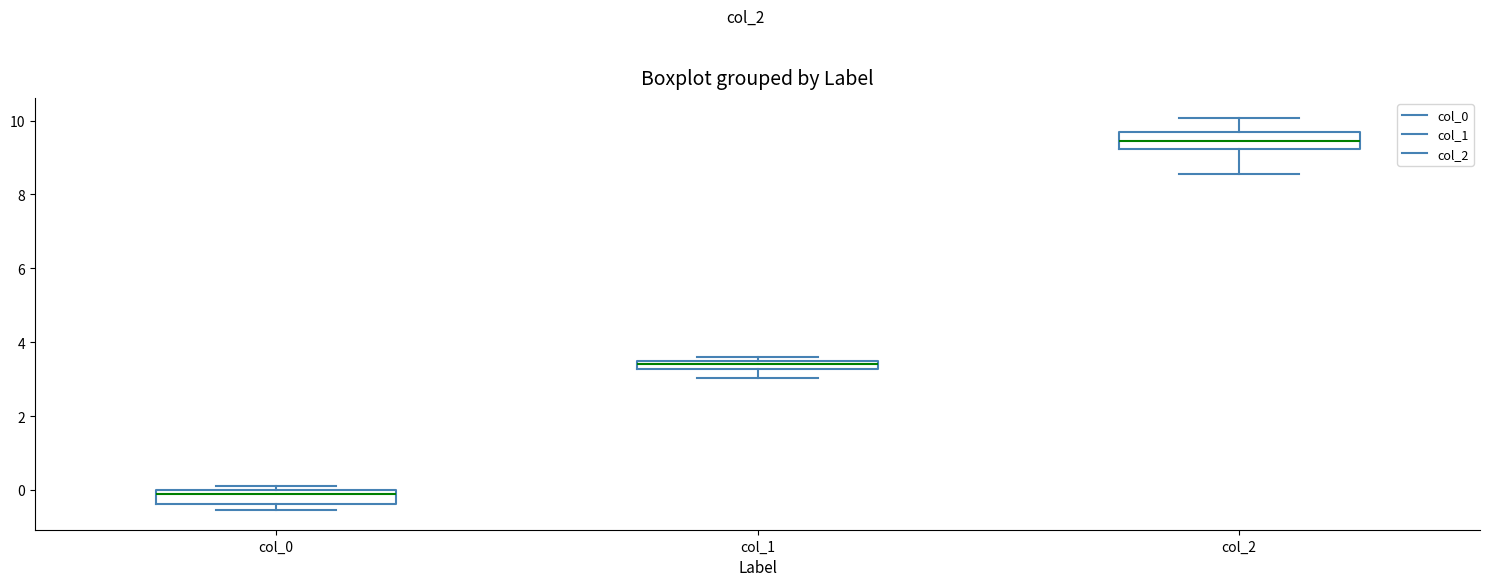

Where does the median line of the box for col_2 sit on the y-axis? The values are not printed on the chart, so give them approximately, as read against the axis.

9.4